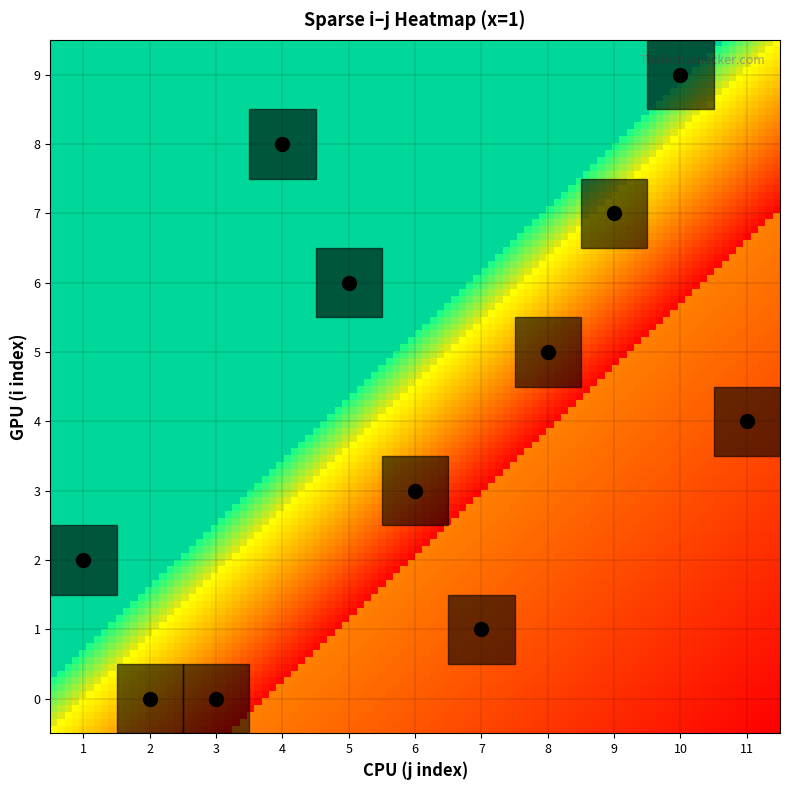

At which category does the chart reach its minimum across all series?

1